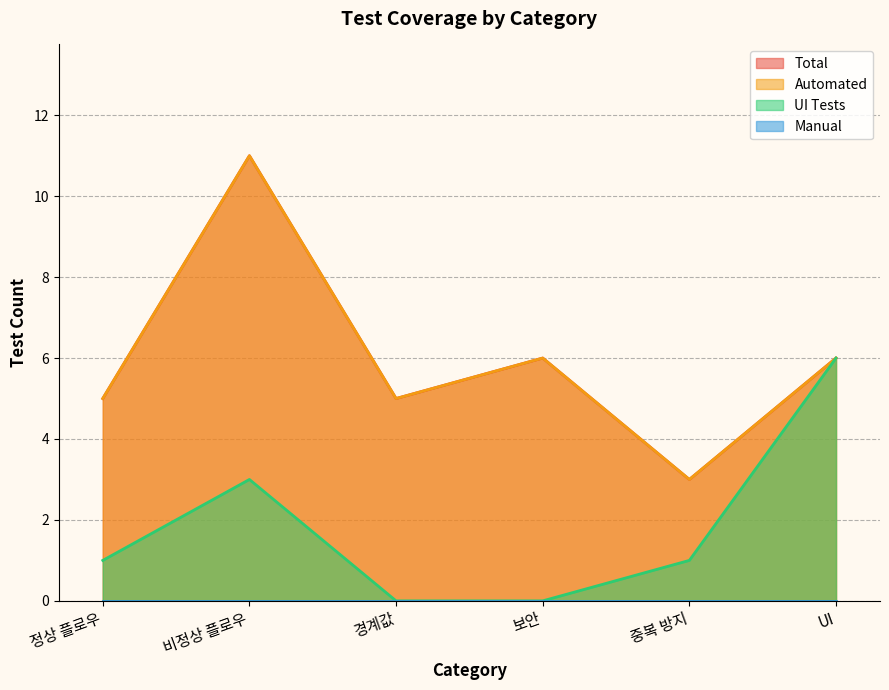

What is the label of the 6th point from the left?

UI